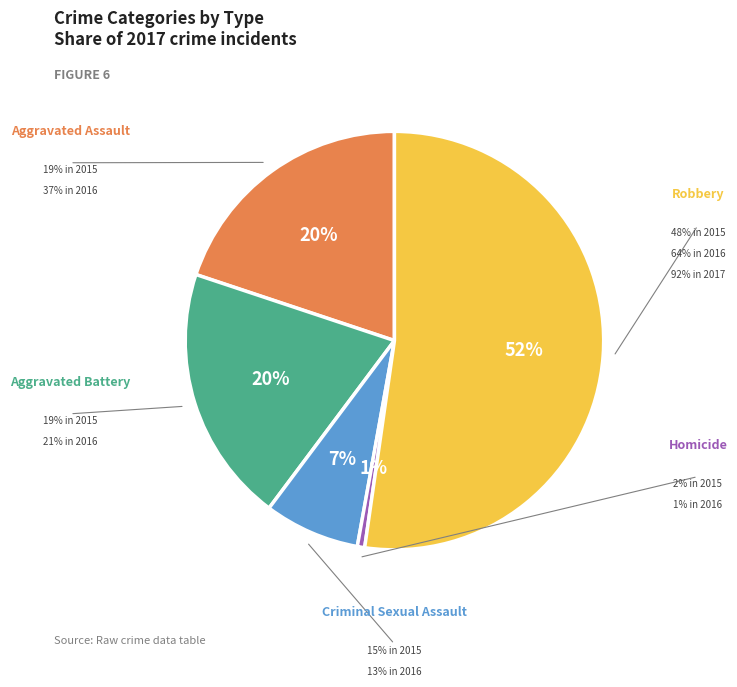

Does Robbery represent more than half of the total?

Yes